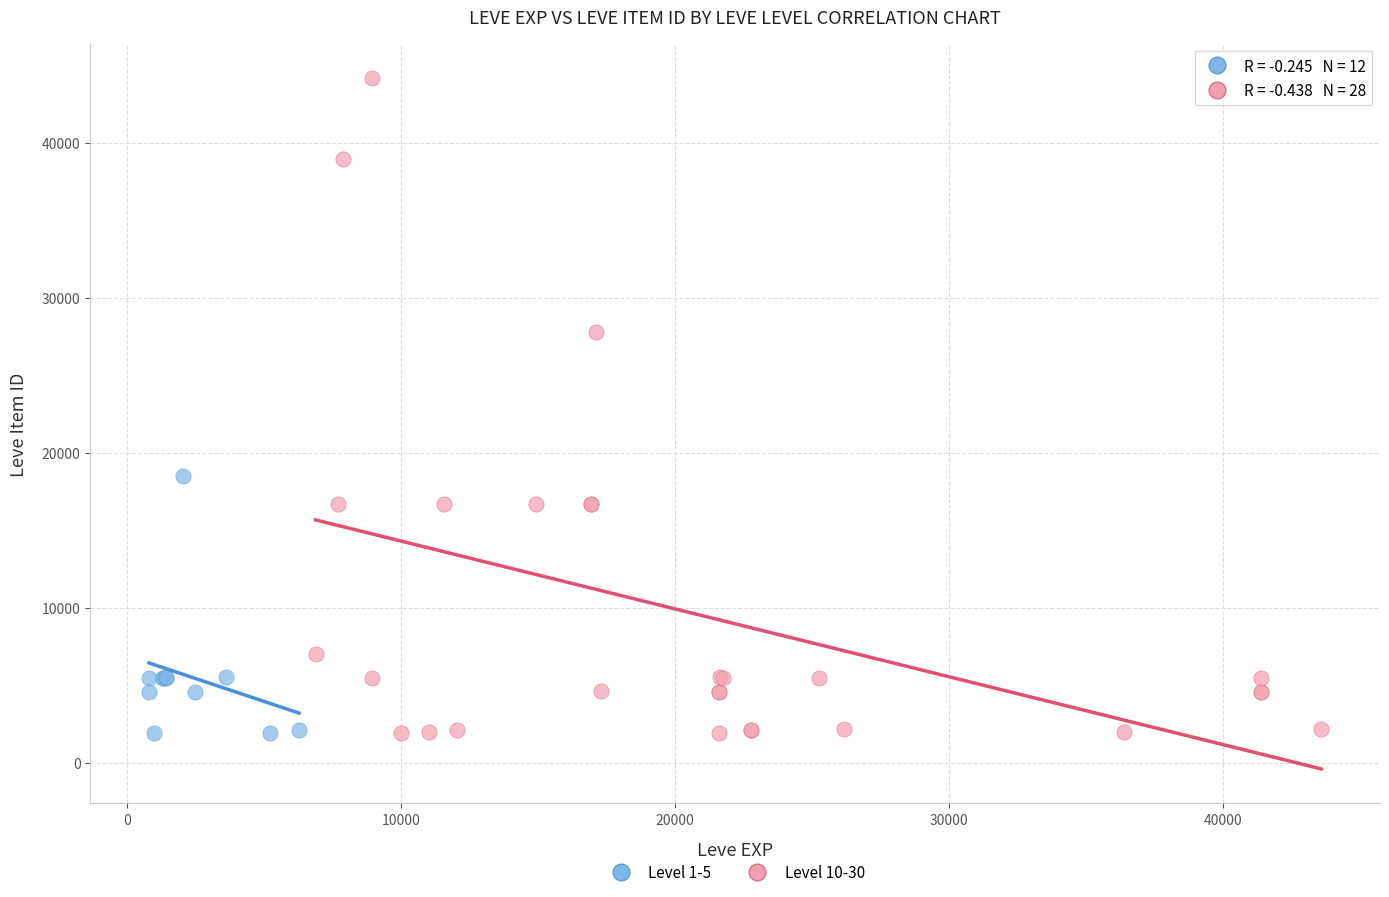

Which series has the widest spread of Y values?

Level 10-30